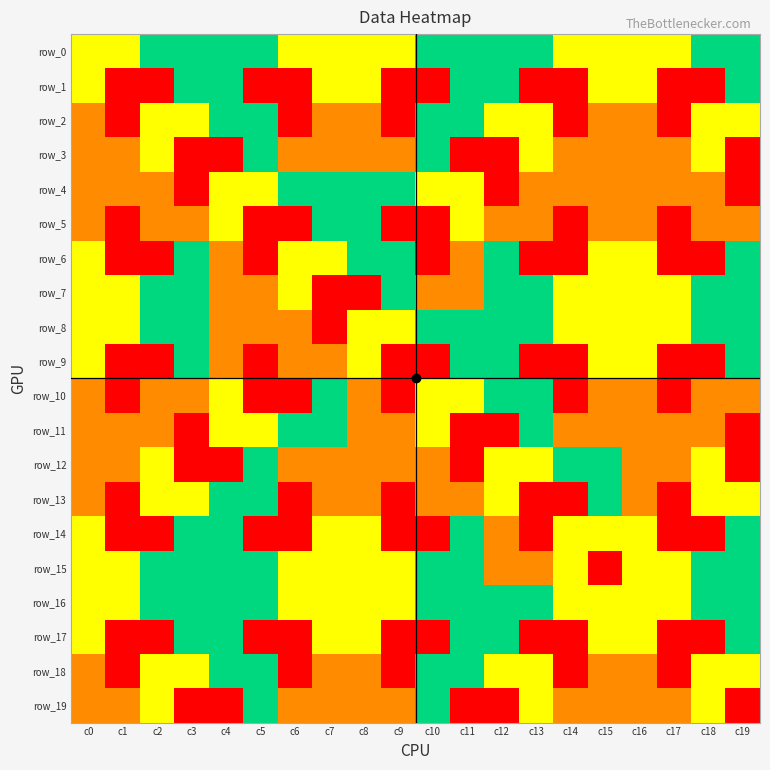

Is the value of row_19 at c18 greater than the value of row_14 at c0?

No